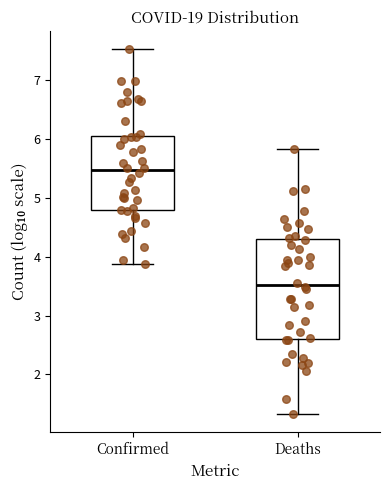

Where does the median line of the box for Confirmed sit on the y-axis? The values are not printed on the chart, so give them approximately, as read against the axis.

5.5